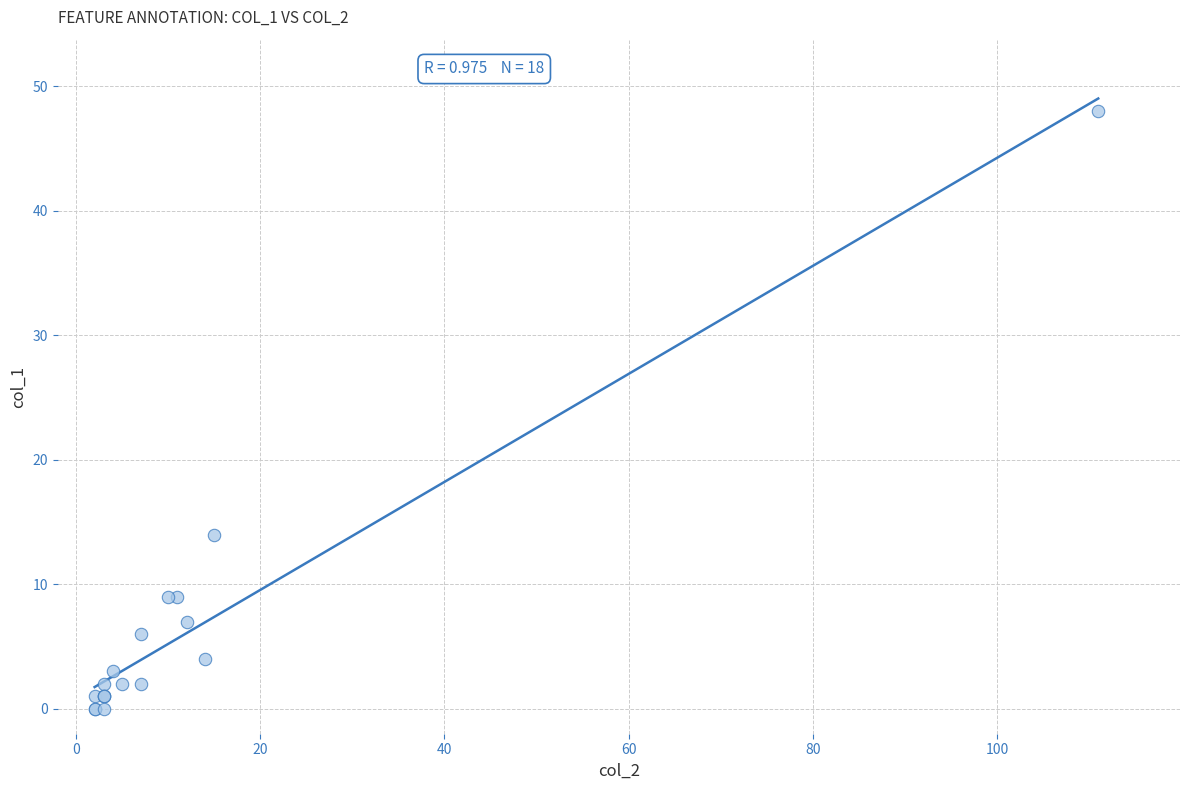

What Y value in the scatter plot is closest to 24?

14